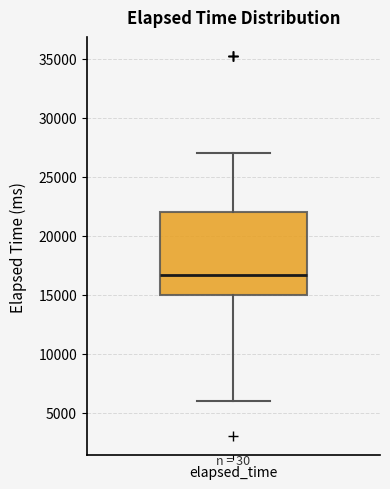

Where is the upper edge of the box for elapsed_time on the y-axis? The values are not printed on the chart, so give them approximately, as read against the axis.

22000